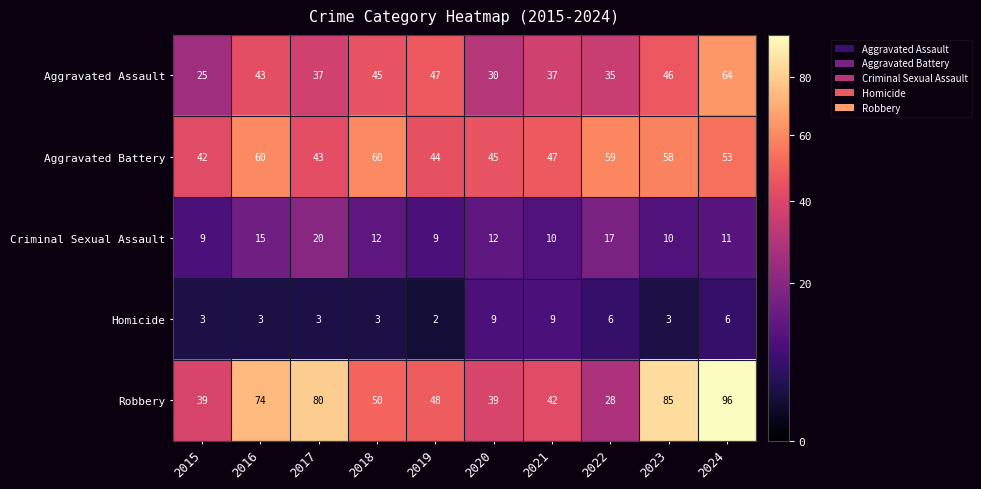

What is the minimum value shown in the chart?

2